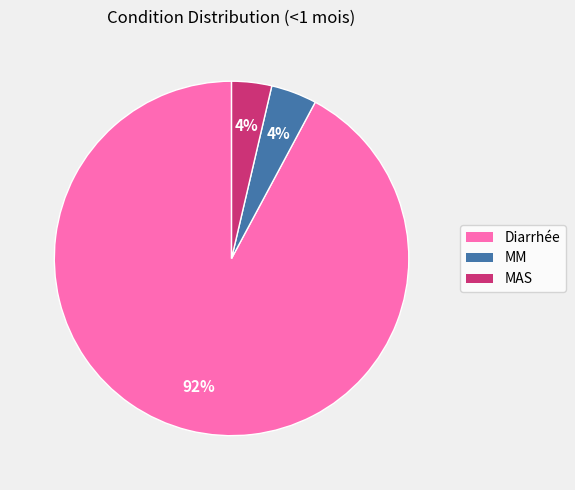

Is there any slice that represents more than half of the pie?

Yes